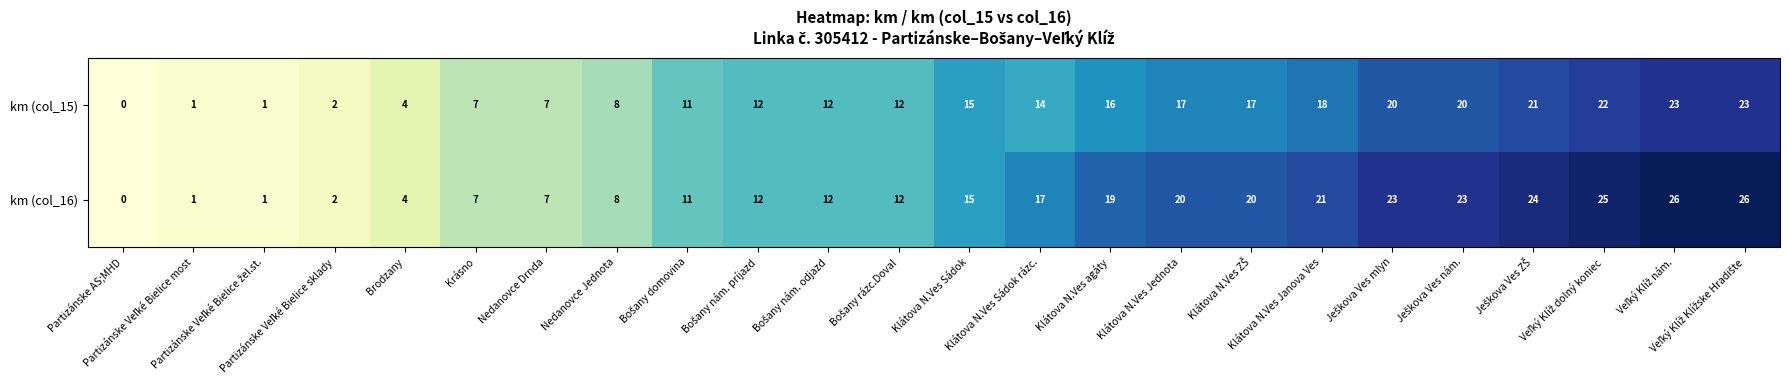

Which series has the largest total across all categories?

km (col_16)